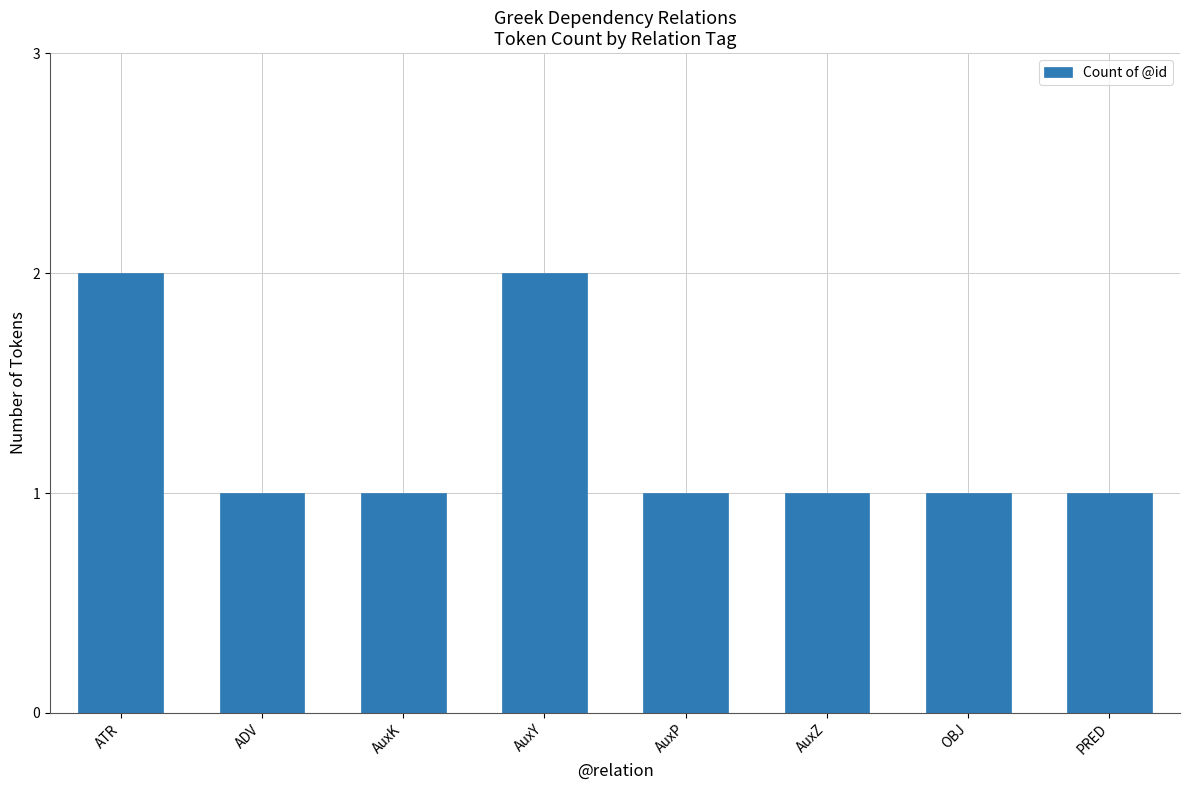

What is the change in value from ATR to AuxZ?

-1